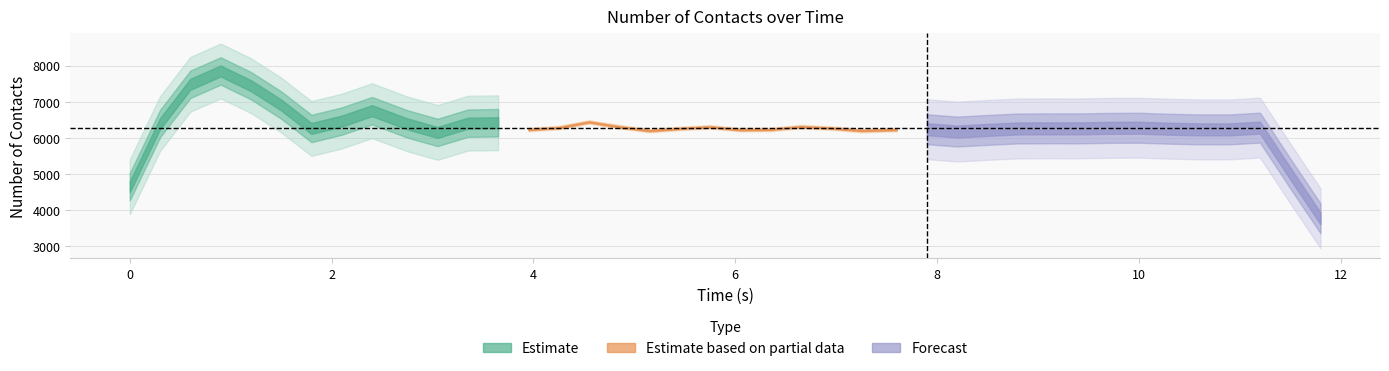

What is the label of the 6th point from the left?

1.50004